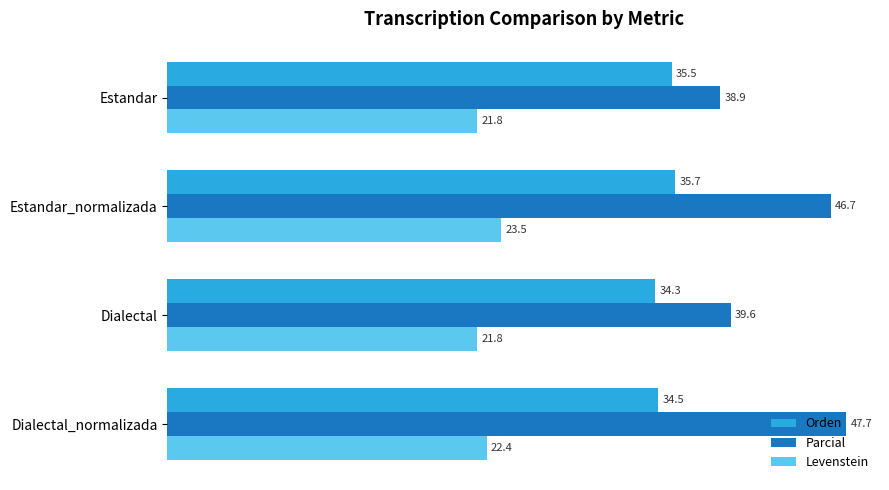

List the series in order of their peak value, highest first.

Parcial, Orden, Levenstein